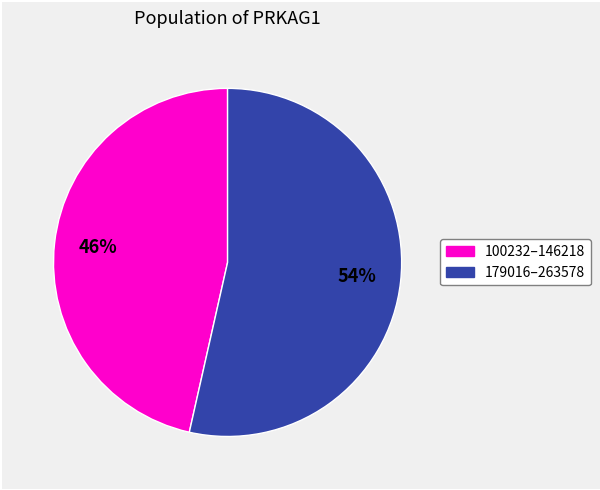

Does any single category account for the majority?

Yes